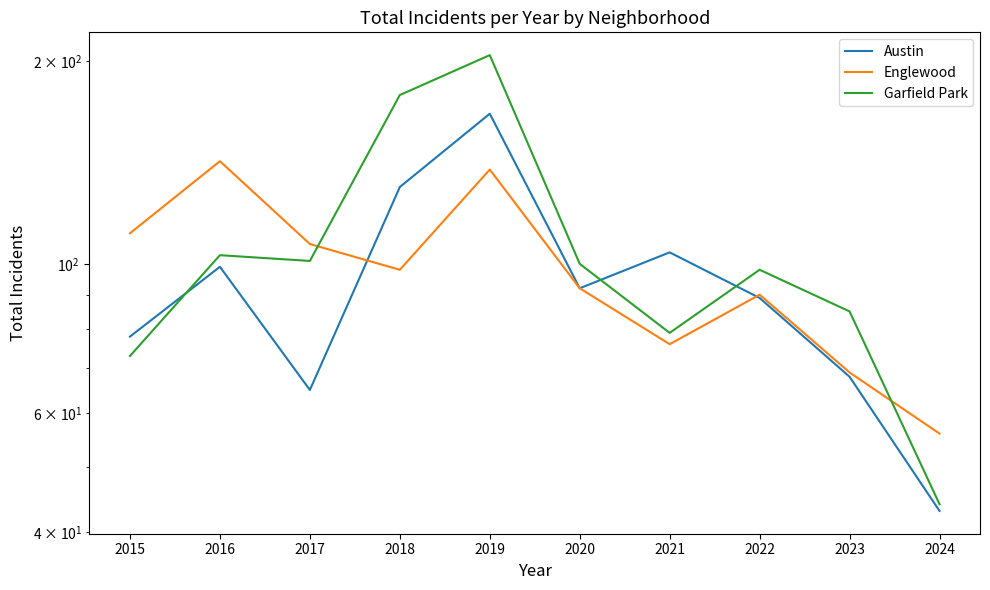

Rank the series at 2015 from lowest to highest value.

Garfield Park, Austin, Englewood